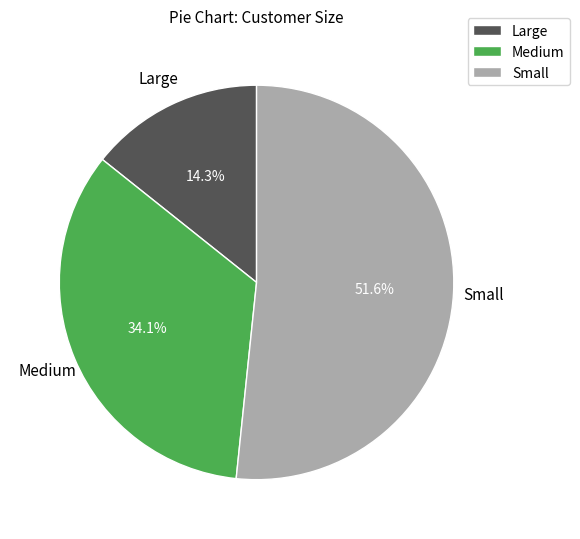

Is there a majority slice in this chart?

Yes